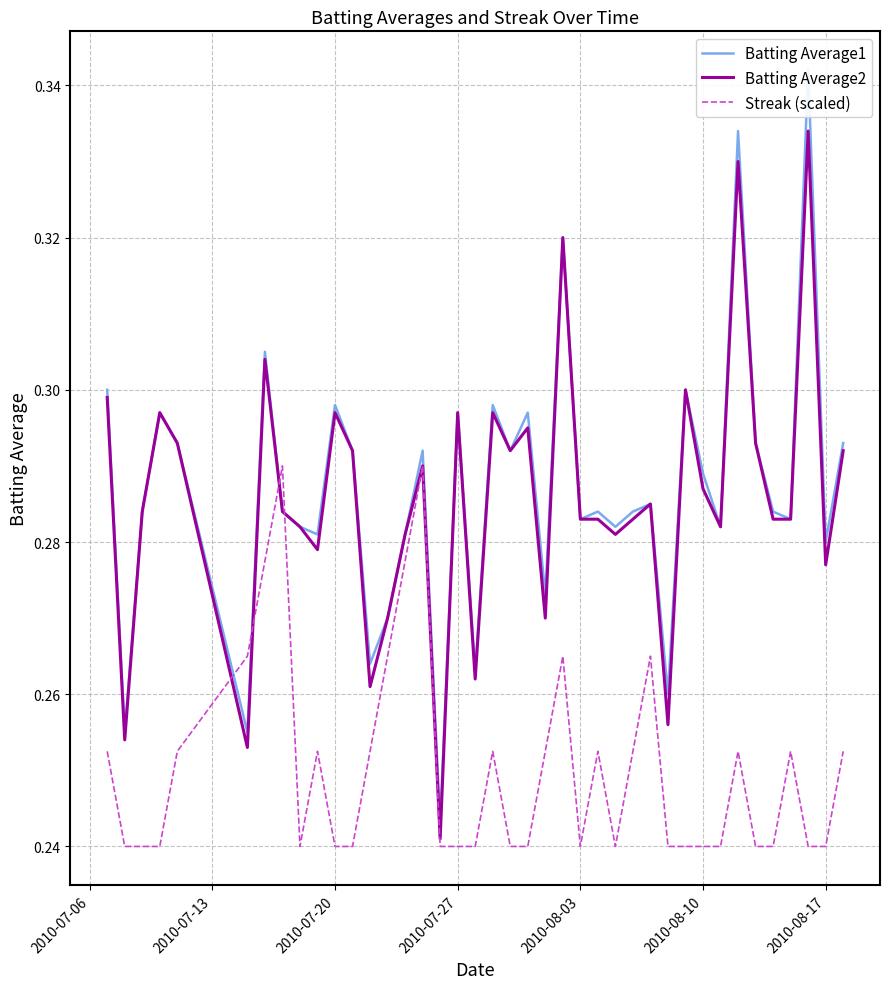

Is it true that Streak (scaled) equals 0.5 at 14?

False